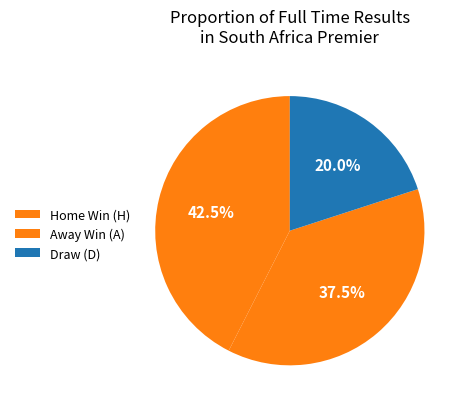

Which category has the biggest portion of the pie?

H